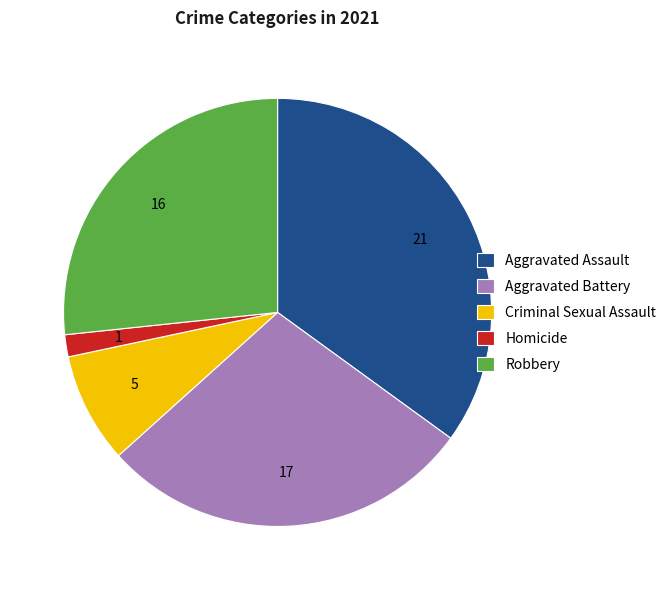

Between Aggravated Battery and Criminal Sexual Assault, which is larger?

Aggravated Battery